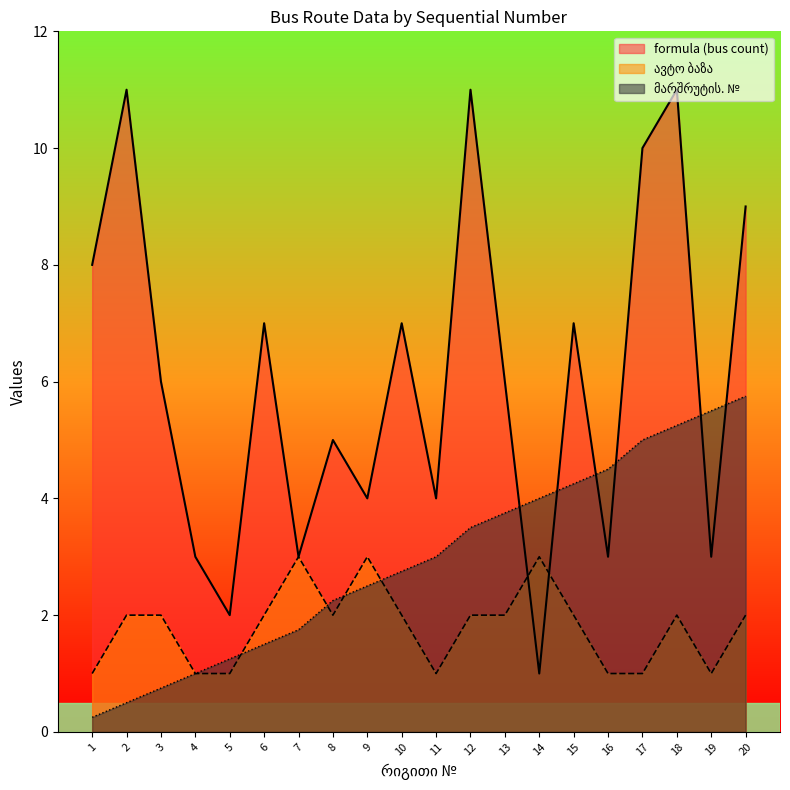

What is the maximum value for მარშრუტის. № ?

5.8